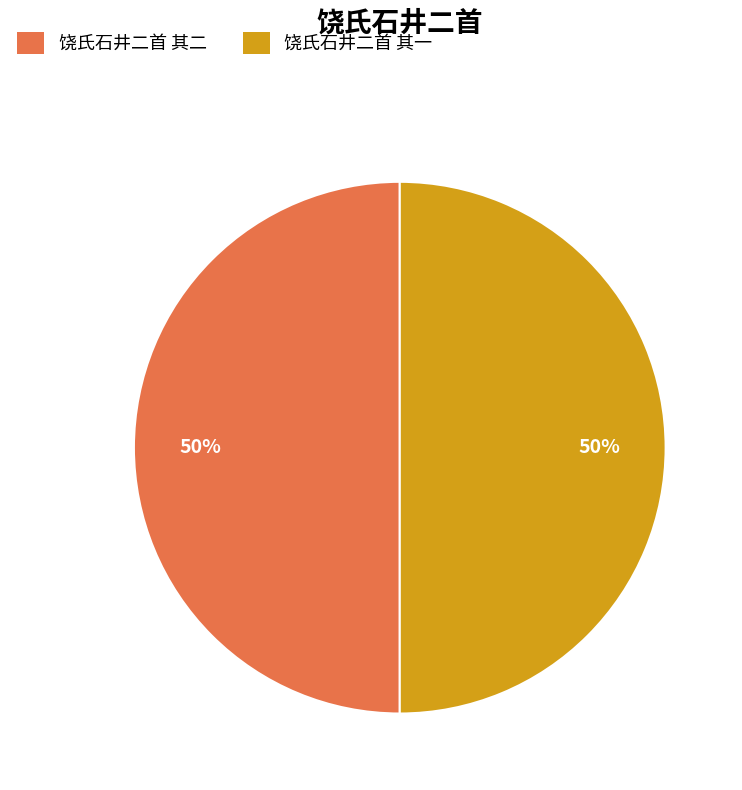

The 饶氏石井二首 其二 slice represents 36% of the pie. True or false?

False